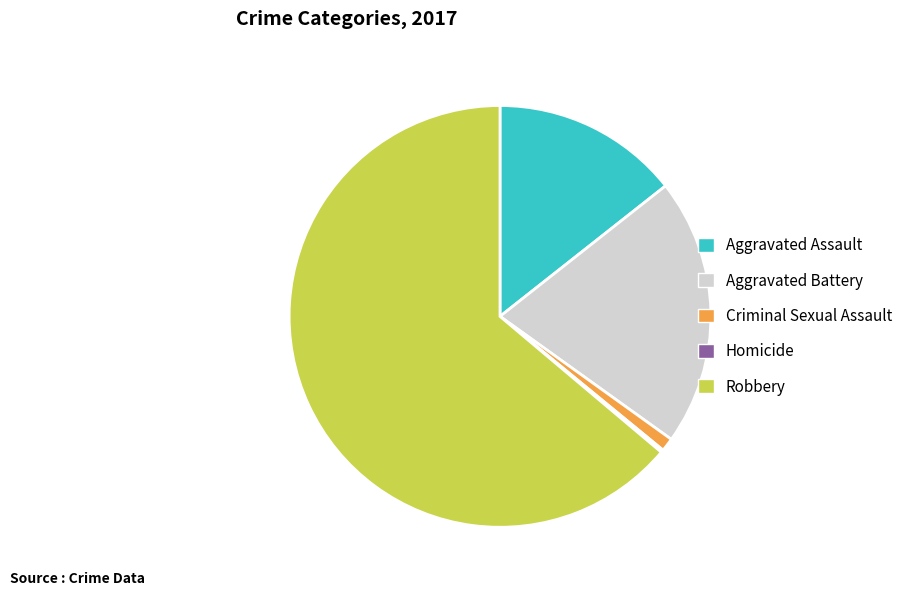

Is it true that Aggravated Assault is 14% of the pie?

True